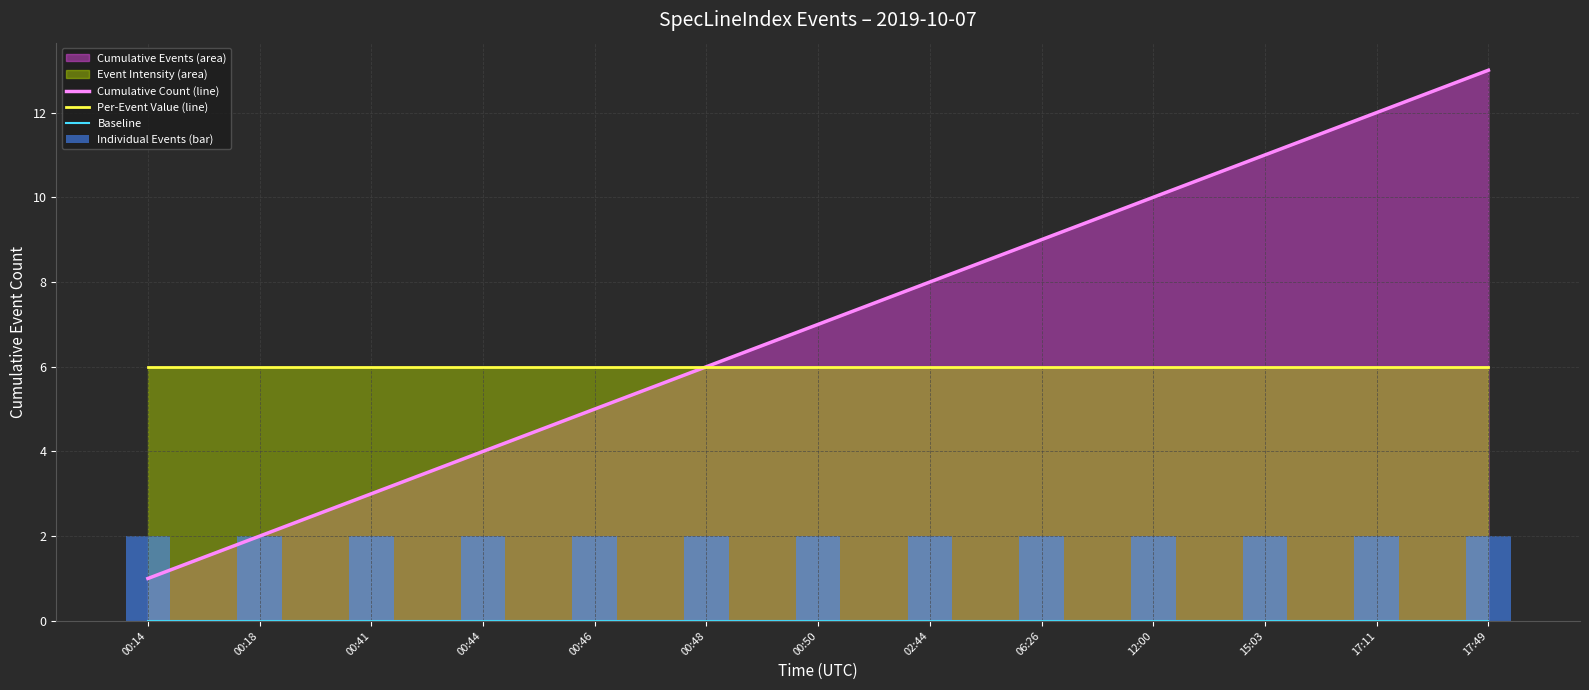

List the series in order of their peak value, highest first.

Cumulative Count (line), Per-Event Value (line), Individual Events (bar), Baseline